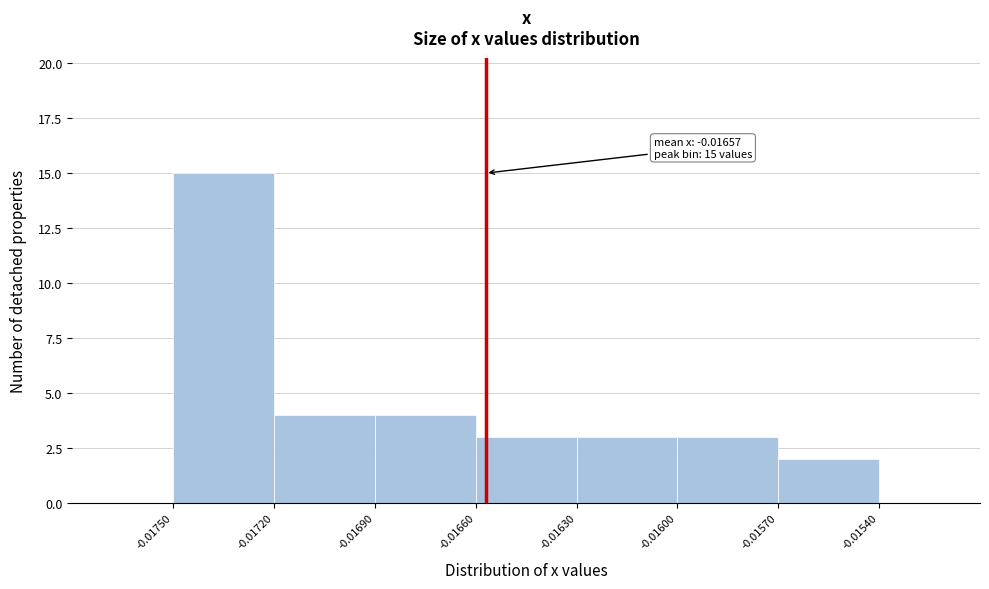

Which range on the x-axis has the tallest bar?

-0.01750 to -0.01720